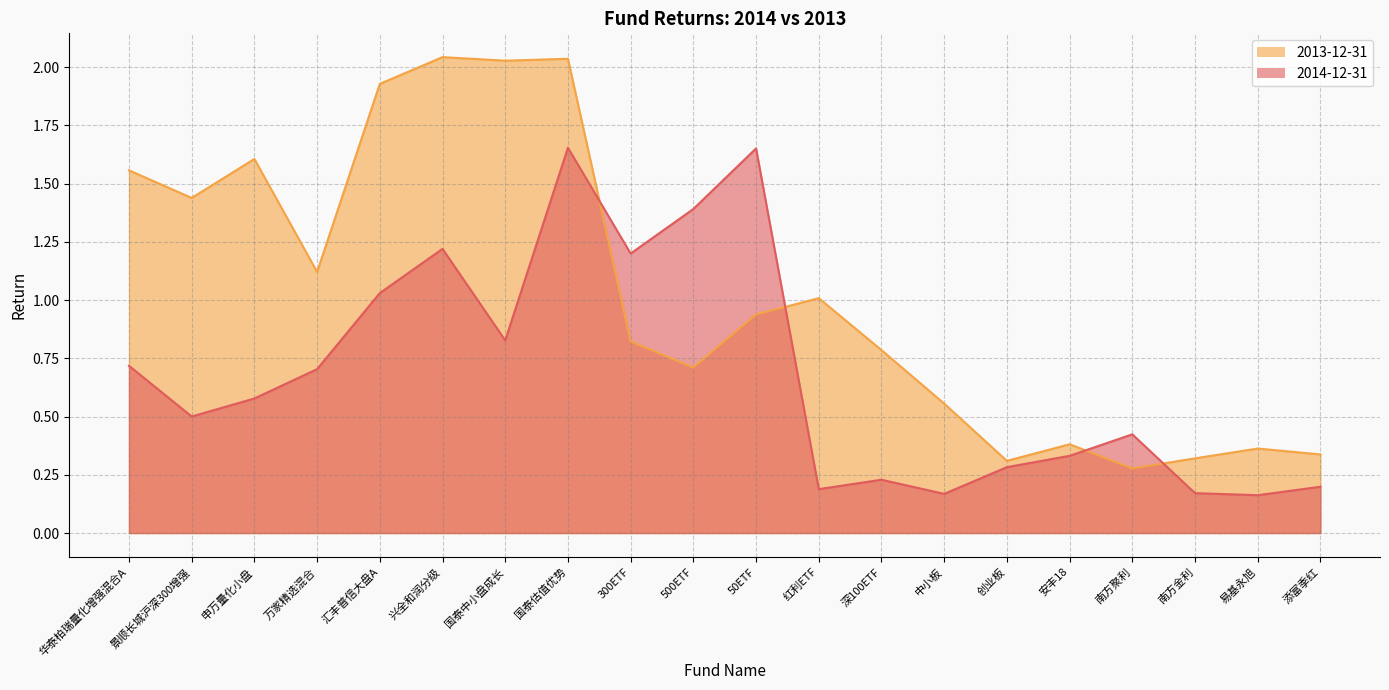

Rank the categories by 2013-12-31 value from highest to lowest.

兴全和润分级, 国泰估值优势, 国泰中小盘成长, 汇丰普信大盘A, 申万量化小盘, 华泰柏瑞量化增强混合A, 景顺长城沪深300增强, 万家精选混合, 红利ETF, 50ETF, 300ETF, 深100ETF, 500ETF, 中小板, 安丰18, 易基永旭, 添富季红, 南方金利, 创业板, 南方聚利